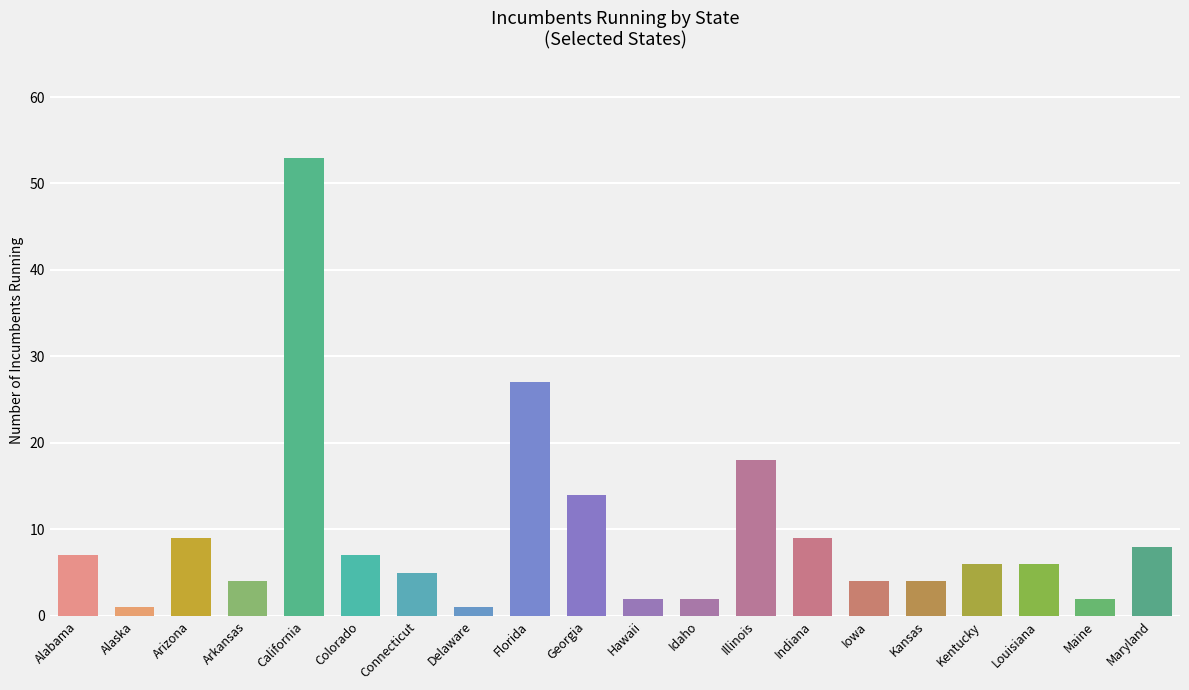

Approximately how many times larger is the value at Hawaii compared to Arizona?

0.2